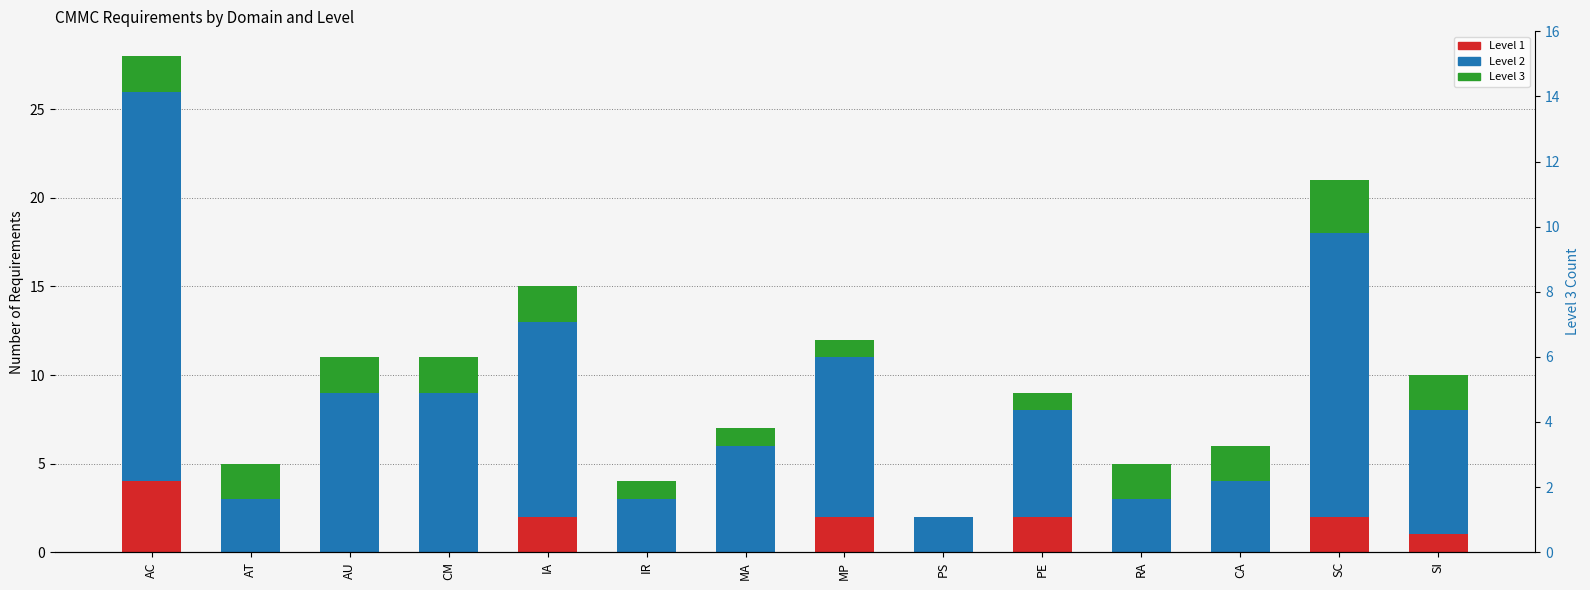

Where is Level 2 nearest to the value 12?

IA